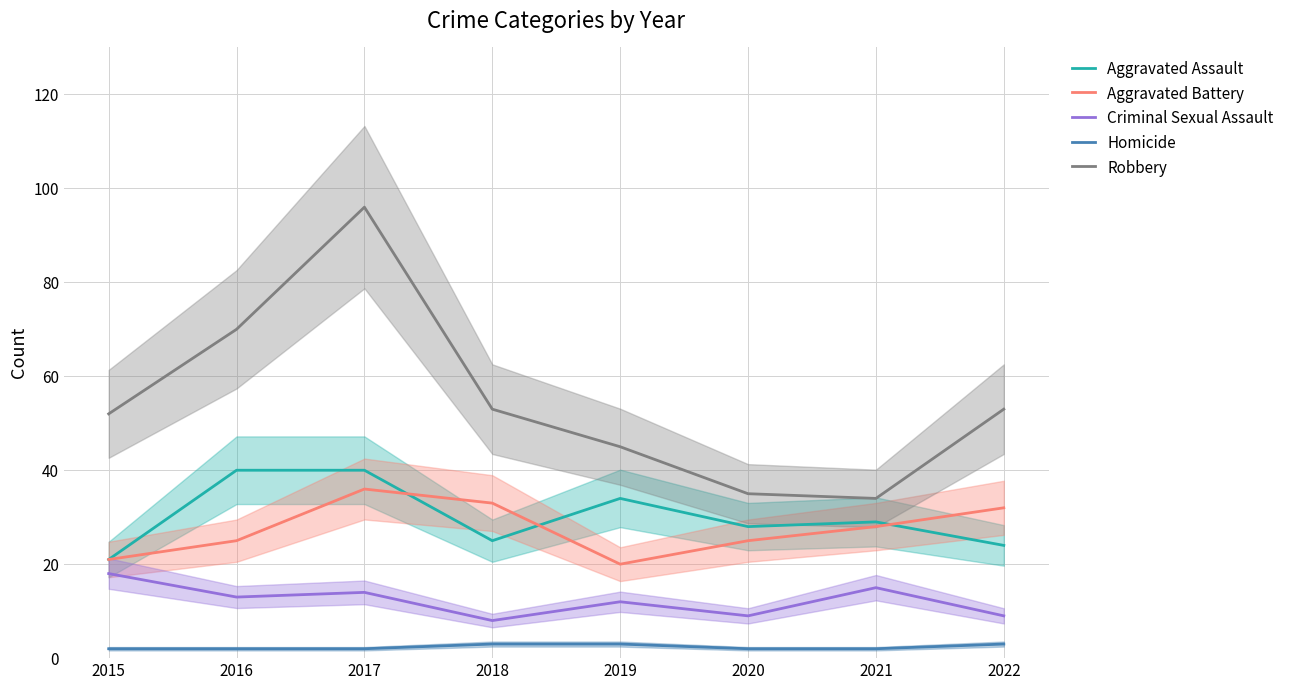

What is the sum of all Aggravated Battery values?

220